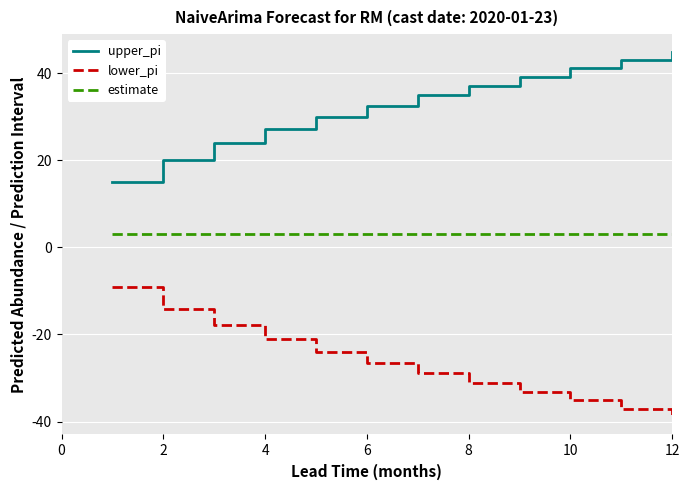

What is the difference between the maximum and minimum values in the lower_pi series?

29.7